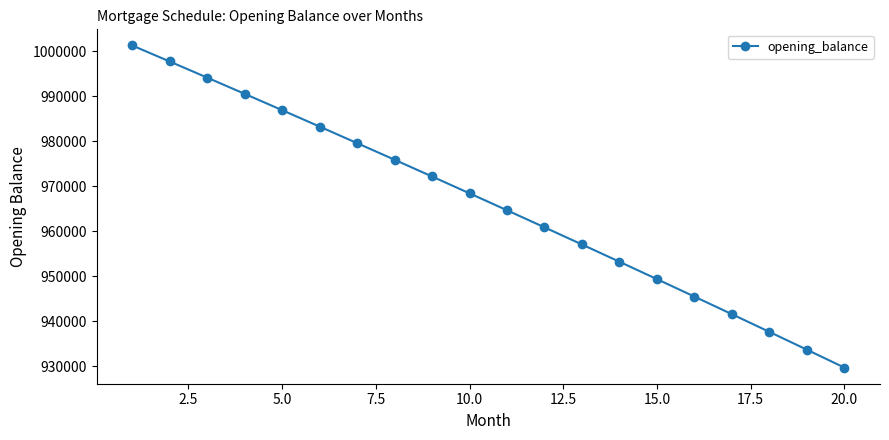

What is the difference between the maximum and second lowest values?

67554.2